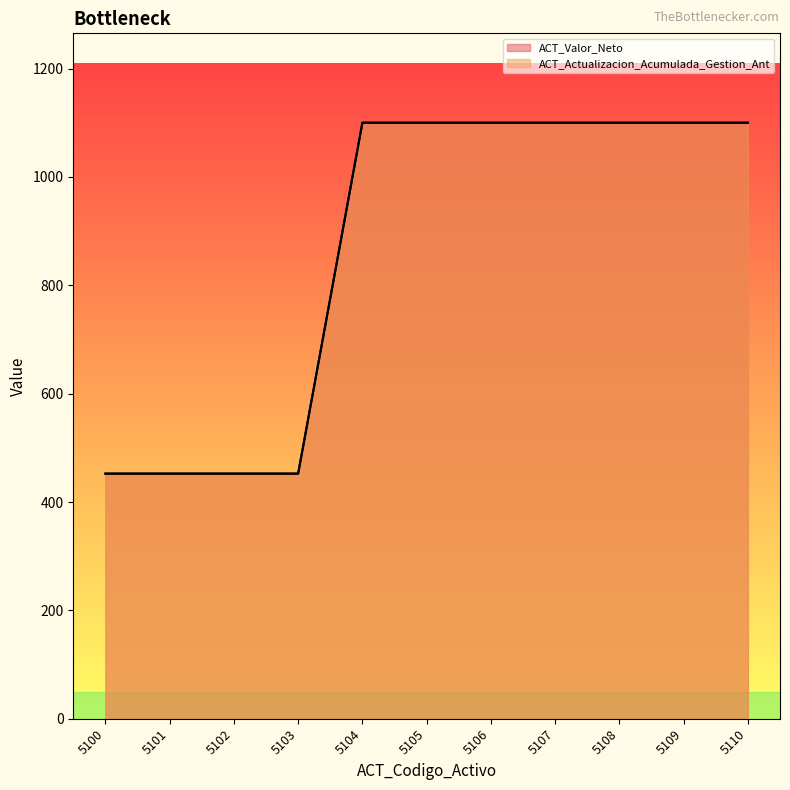

True or false: ACT_Actualizacion_Acumulada_Gestion_Ant and ACT_Valor_Neto intersect in this chart.

False